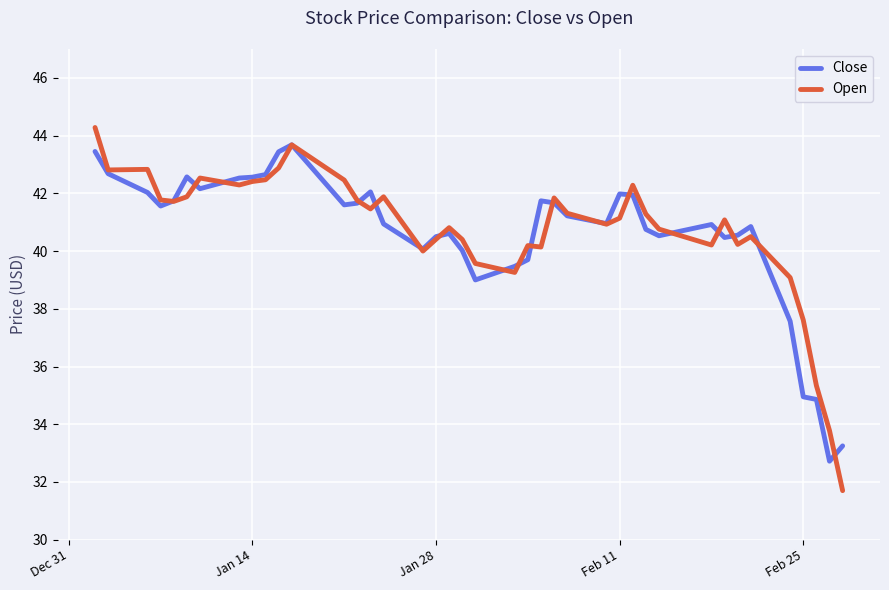

Which series has the widest spread of values?

Open